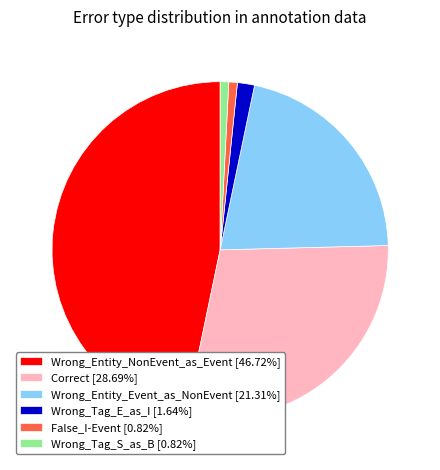

Which has a higher value, Wrong_Entity_NonEvent_as_Event or False_I-Event?

Wrong_Entity_NonEvent_as_Event